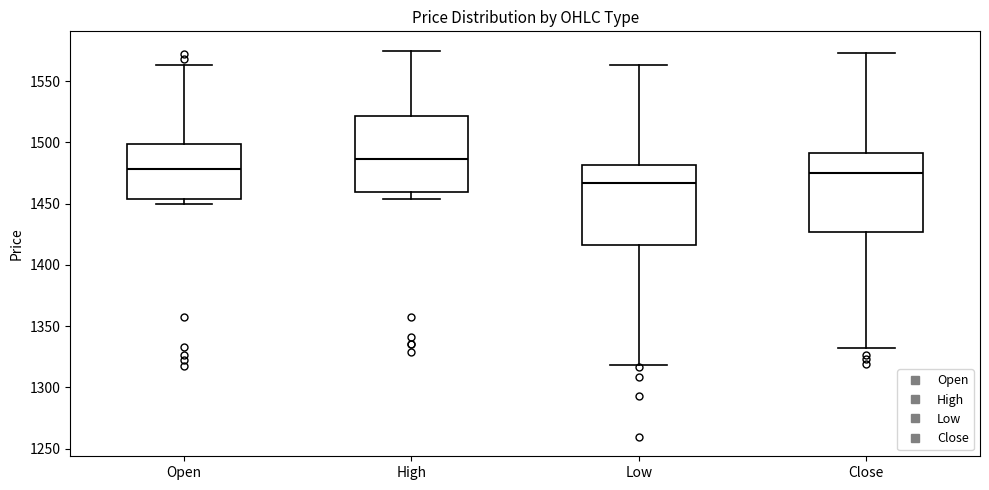

Where is the lower edge of the box for Low on the y-axis? The values are not printed on the chart, so give them approximately, as read against the axis.

1415